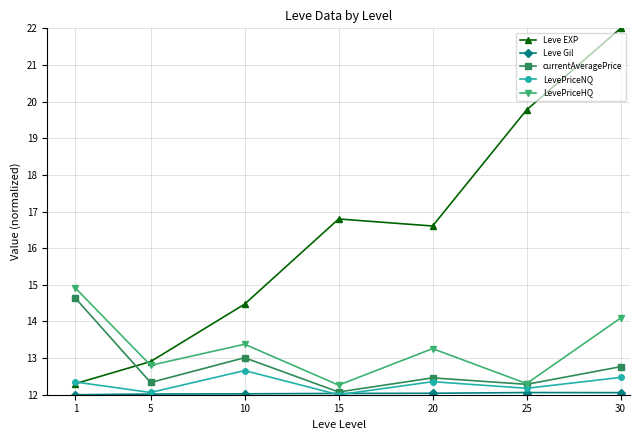

What is the total value across all series at 1?

66.2